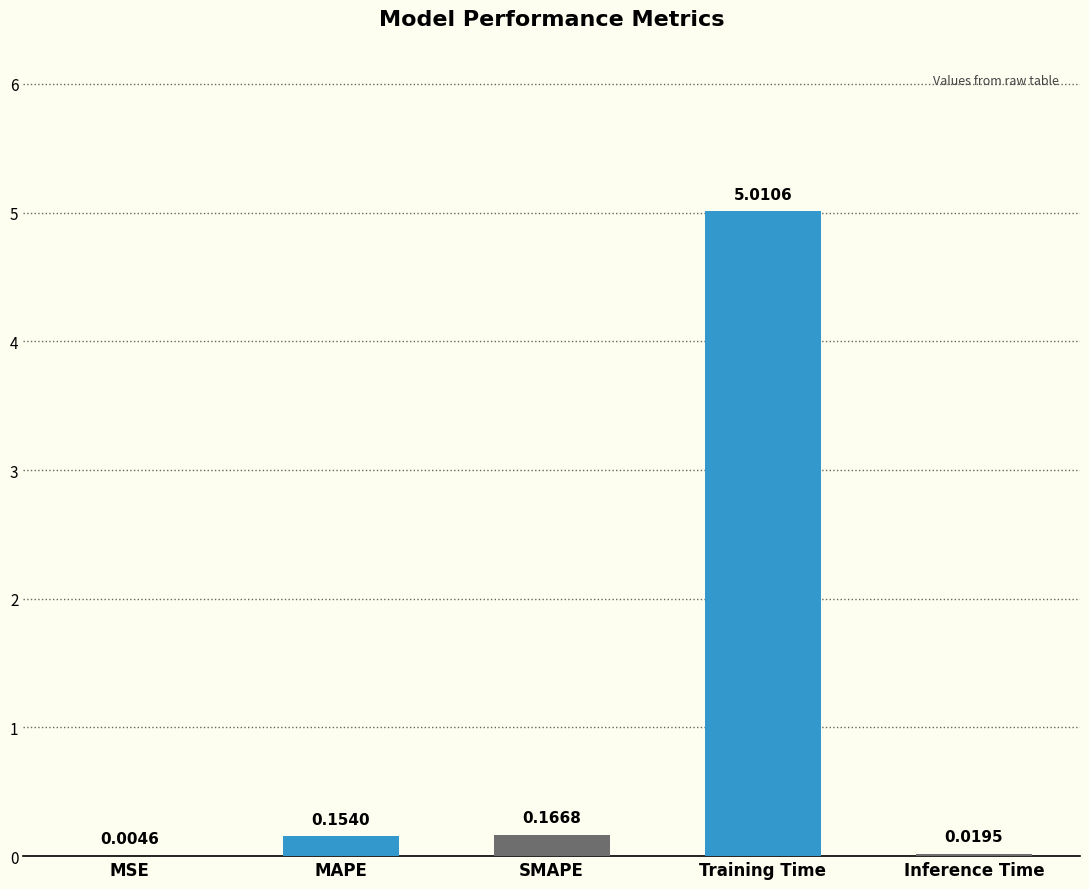

What is the sum of all values?

5.4